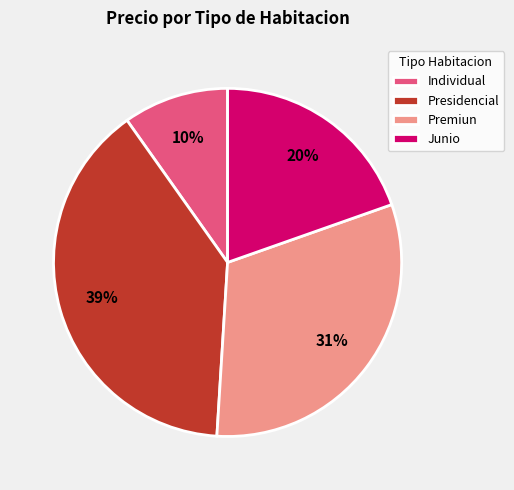

Do Individual and Junio together represent more than half of the pie?

No